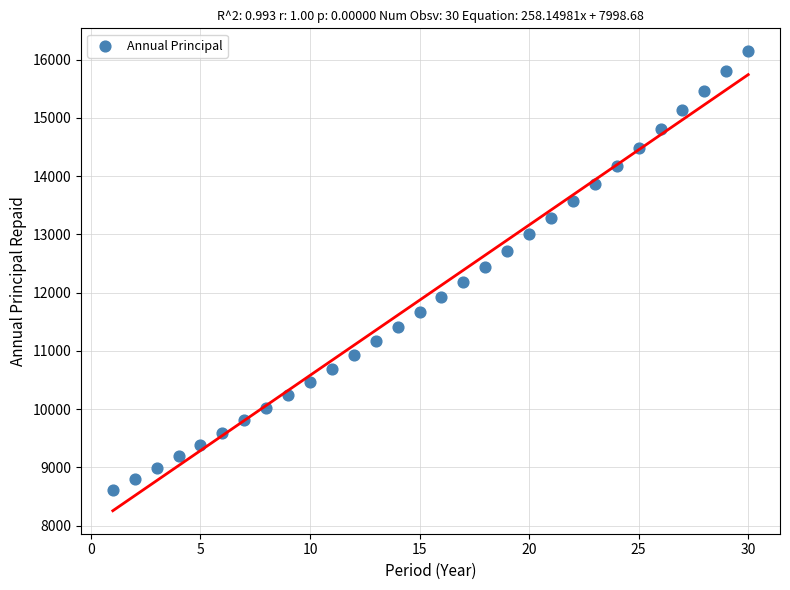

What is the range of Y values (max minus min)?

7530.5